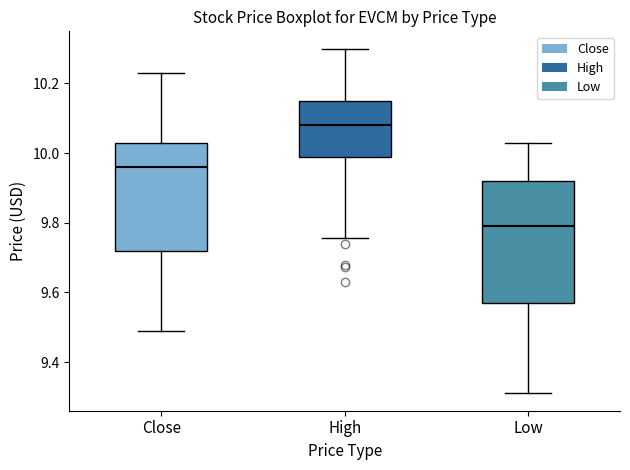

Comparing the boxes themselves (not the whiskers), which one is the tallest?

Low